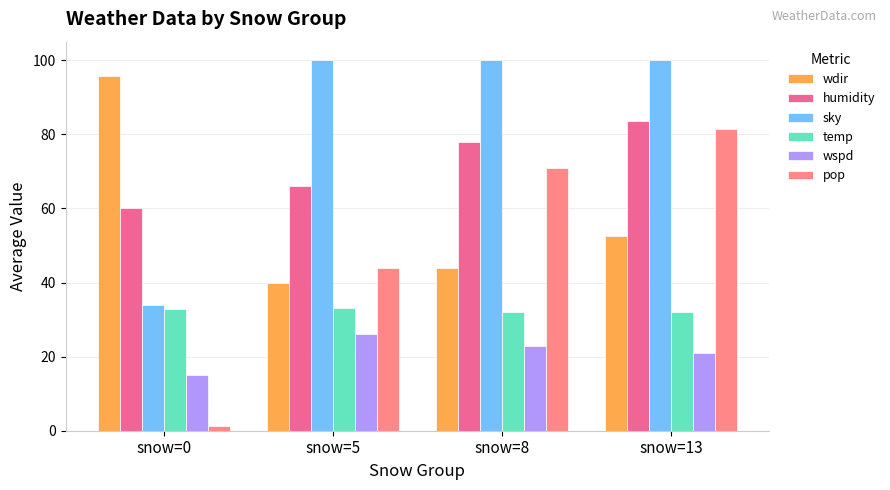

At which category is the sum across all series the highest?

snow=13